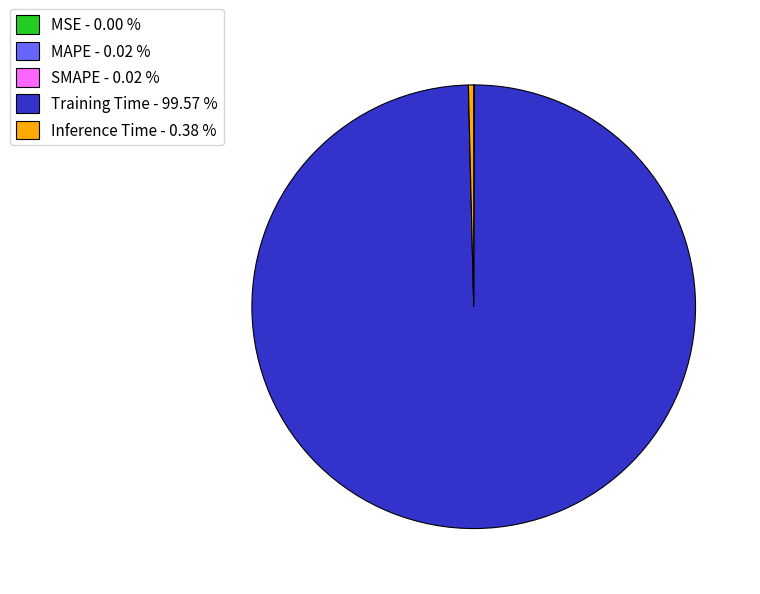

Is Training Time - 99.57 % the majority of the pie?

Yes